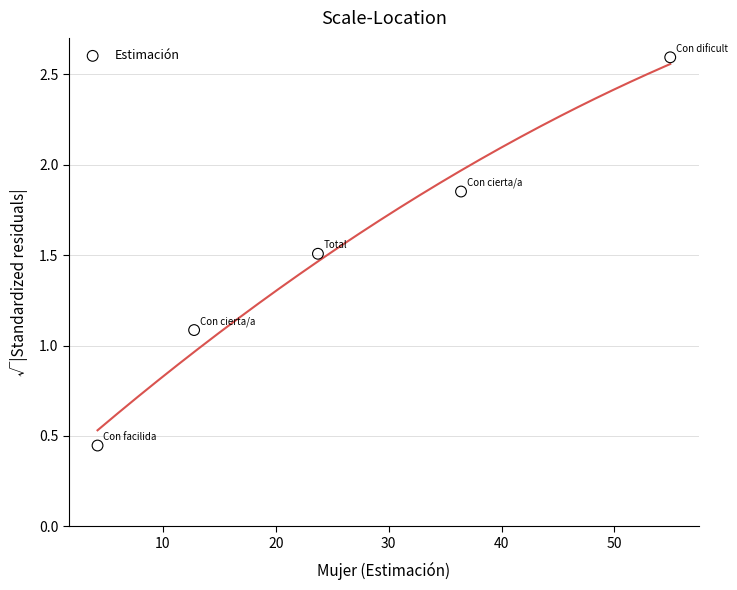

What is the range of X values (max minus min)?

50.7